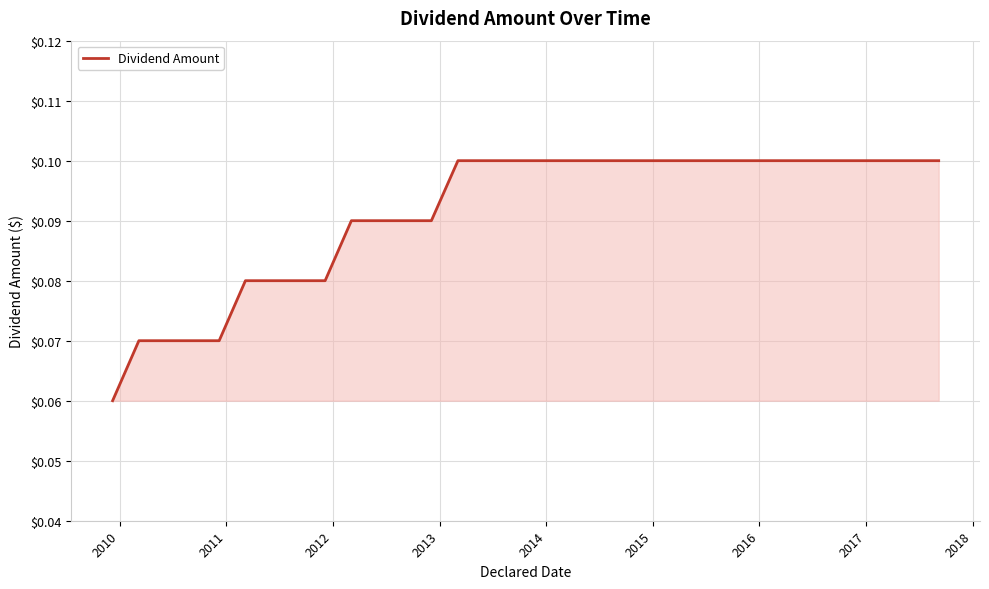

What is the maximum value shown in the chart?

0.1